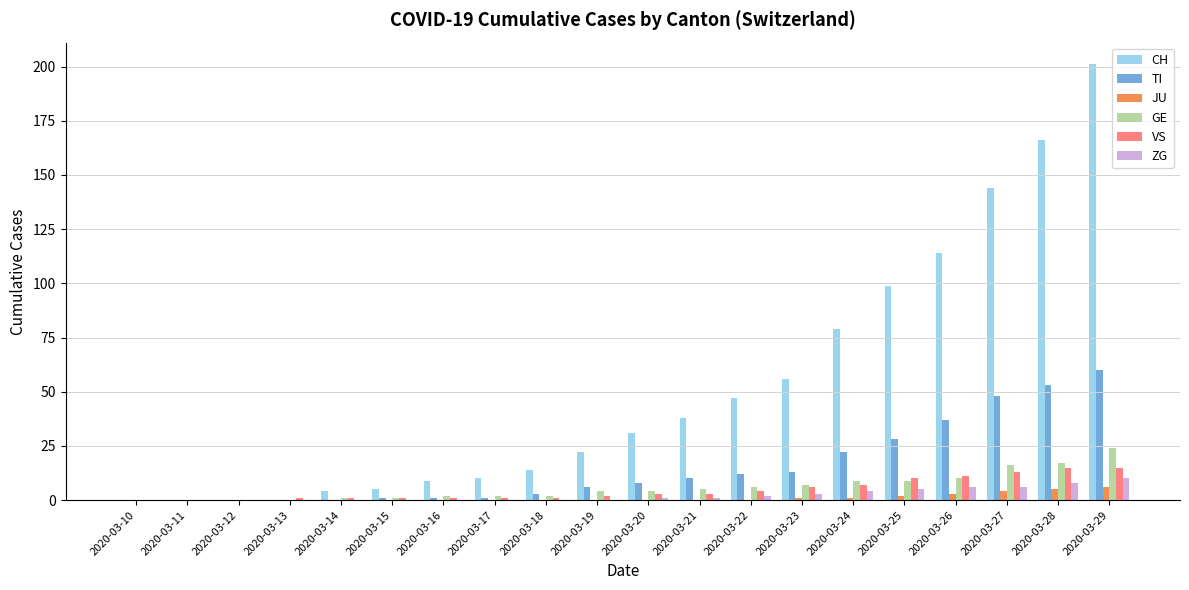

Which category has the highest value in the GE series?

2020-03-29